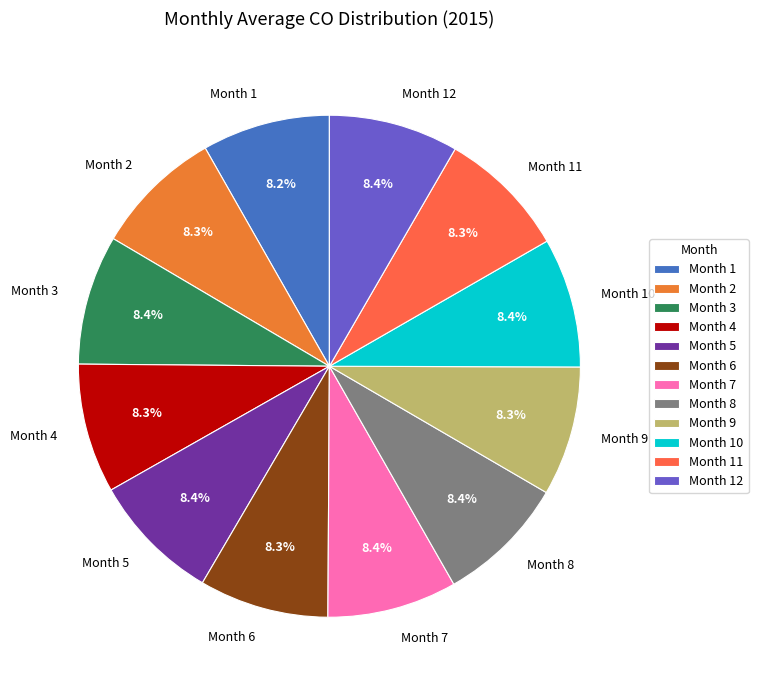

Is there a majority slice in this chart?

No